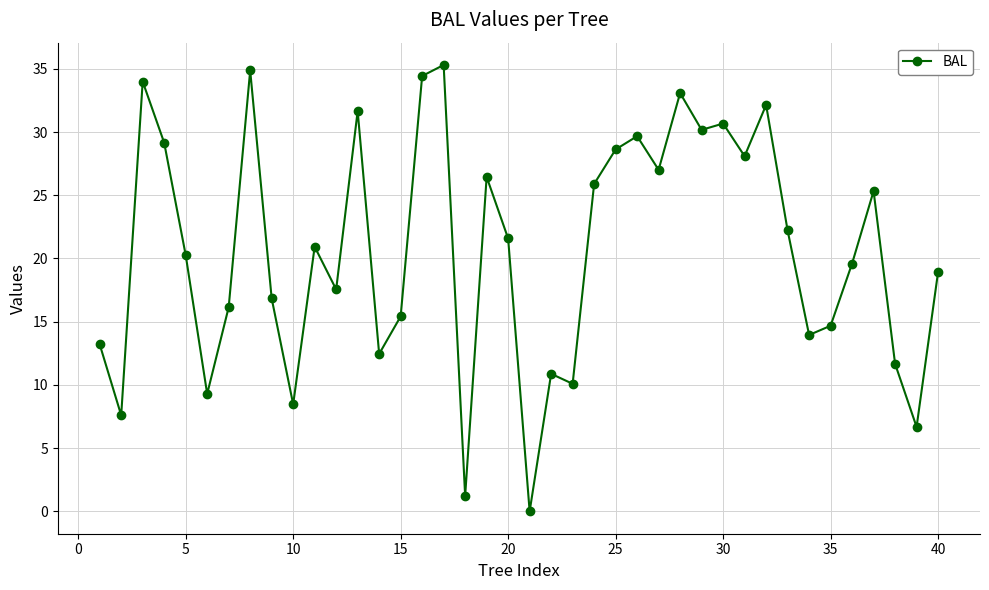

What is the value of the 13th point from the left?

31.7